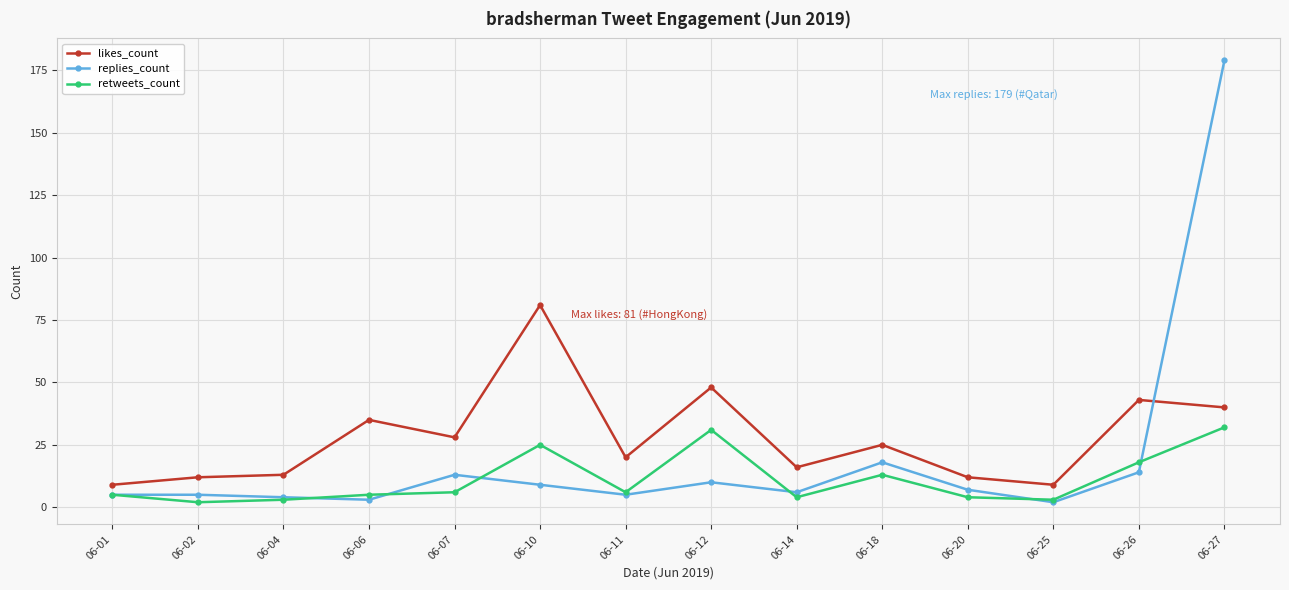

Which series has the largest range (max minus min)?

replies_count